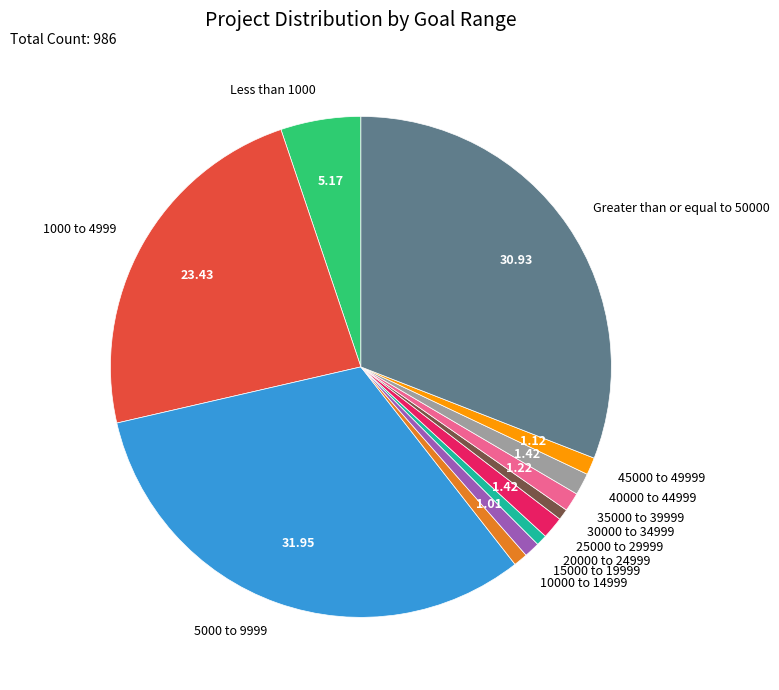

Combined, do Less than 1000 and 20000 to 24999 account for over 50%?

No